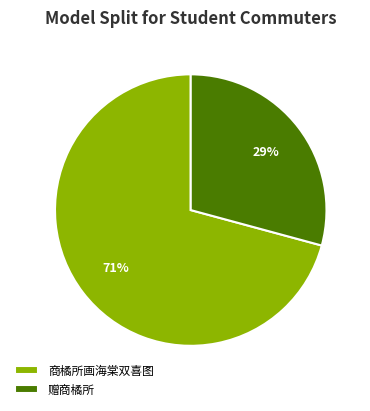

Combined, do 赠商橘所 and 商橘所画海棠双喜图 account for over 50%?

Yes